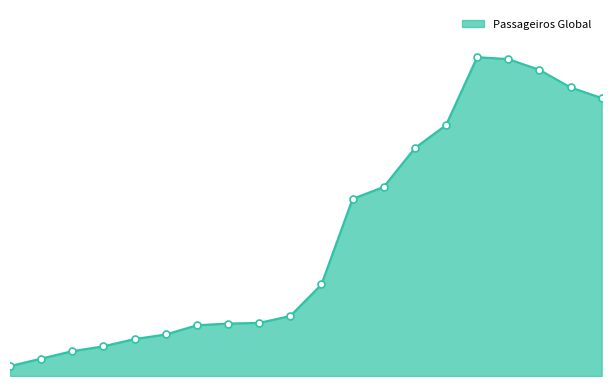

Does the chart have visible grid lines?

No